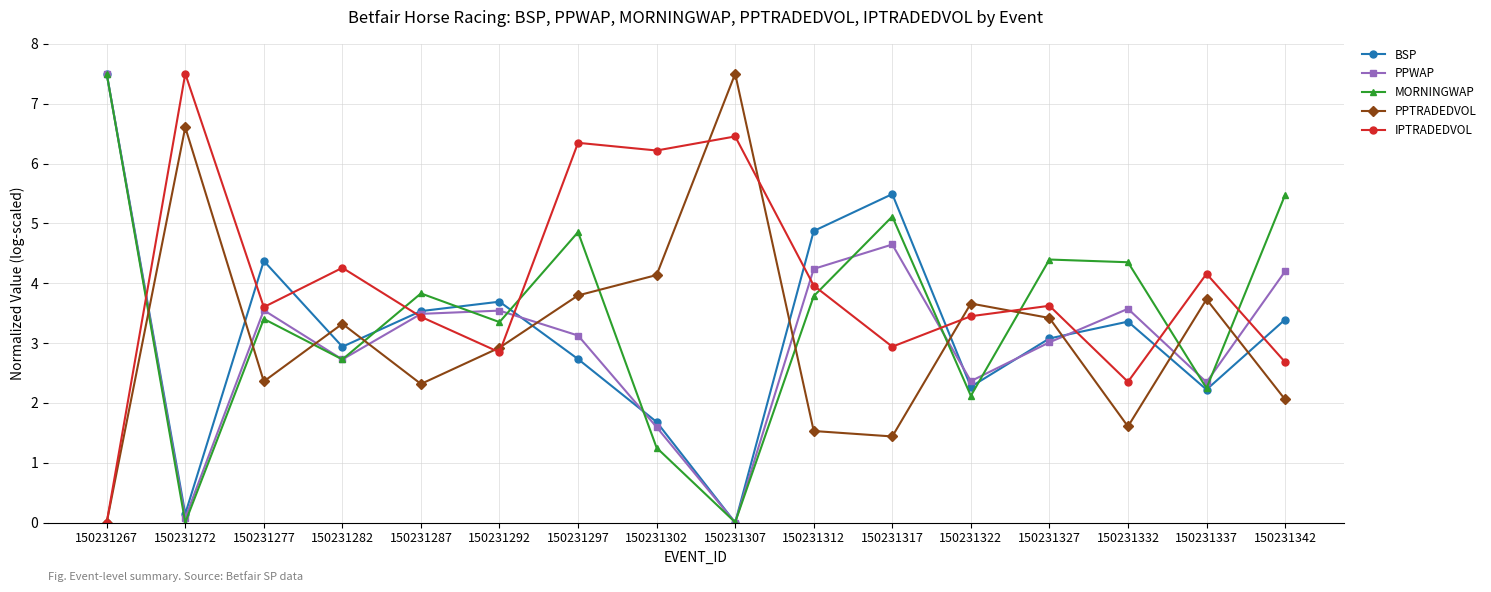

What is the maximum value for MORNINGWAP?

7.5